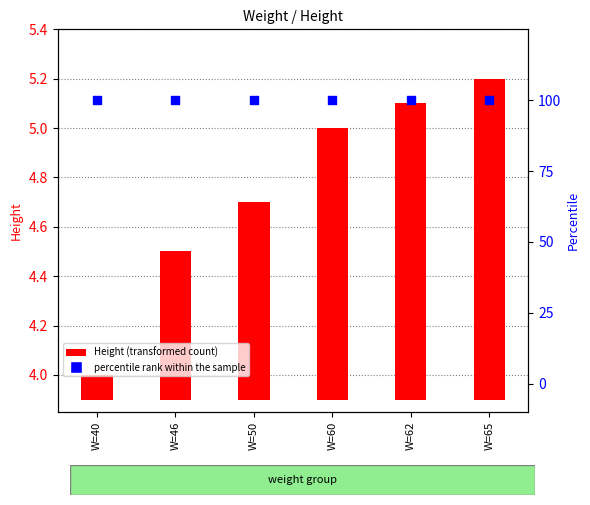

Which series has the largest Y range (max minus min)?

Height (transformed count)